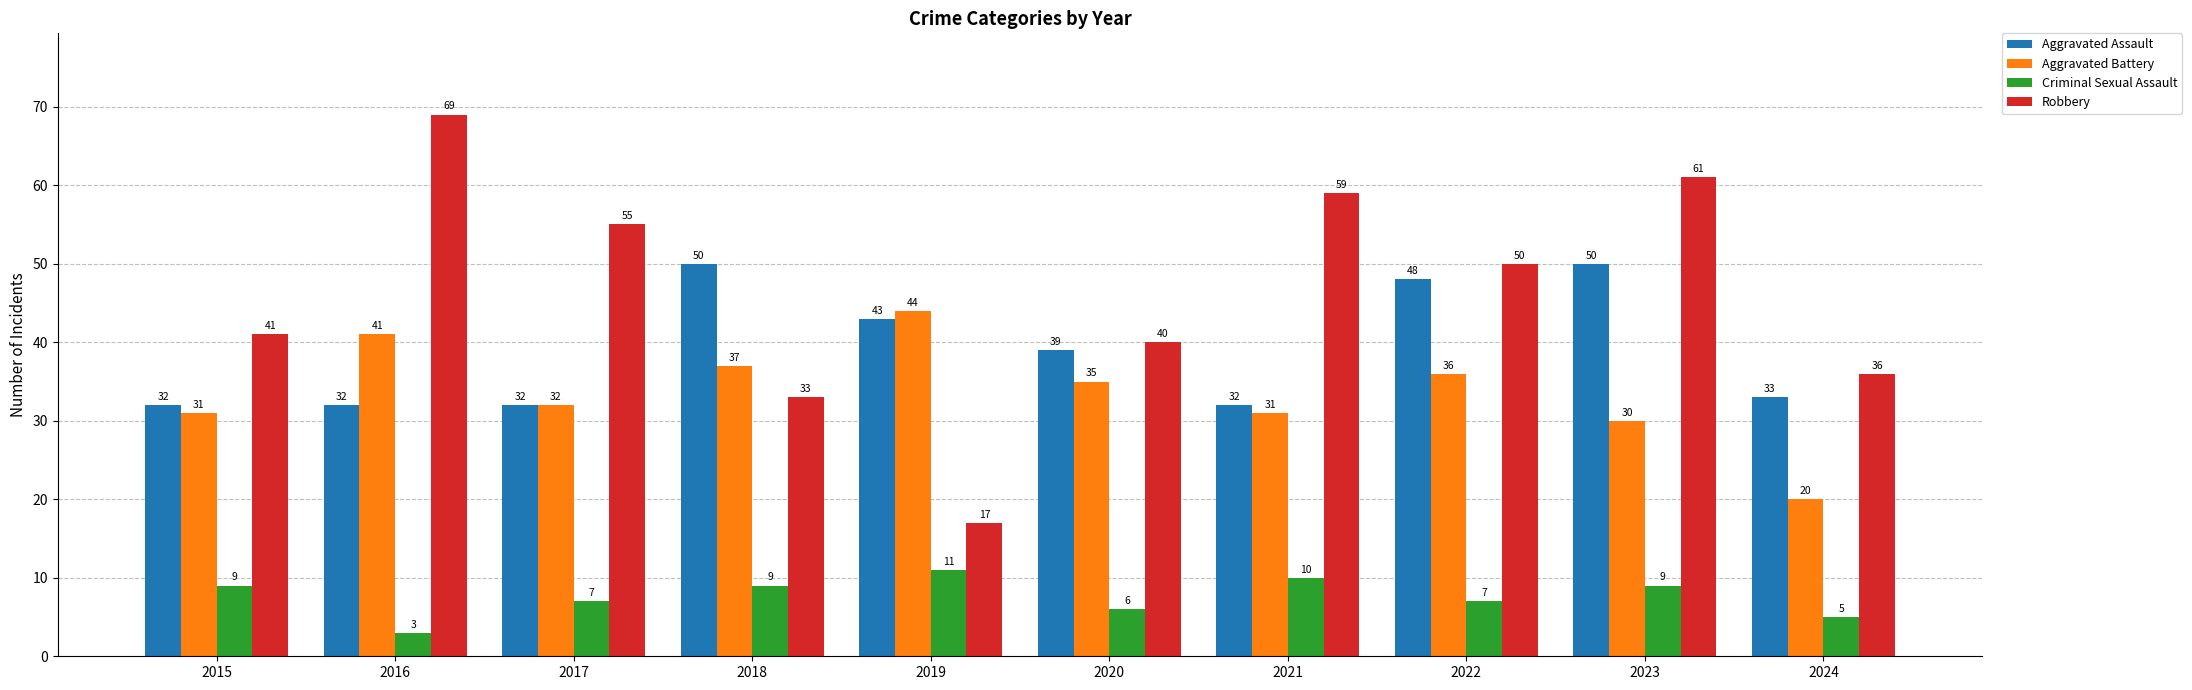

What is the sum of the Aggravated Battery values at 2018 and 2019?

81